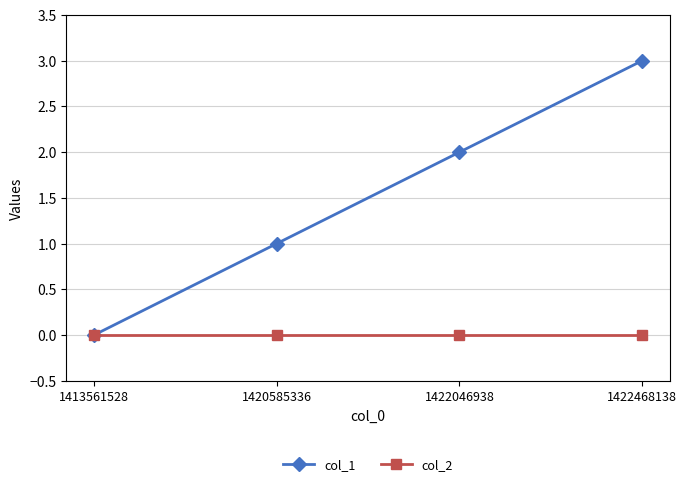

Count the number of data series in this chart.

2